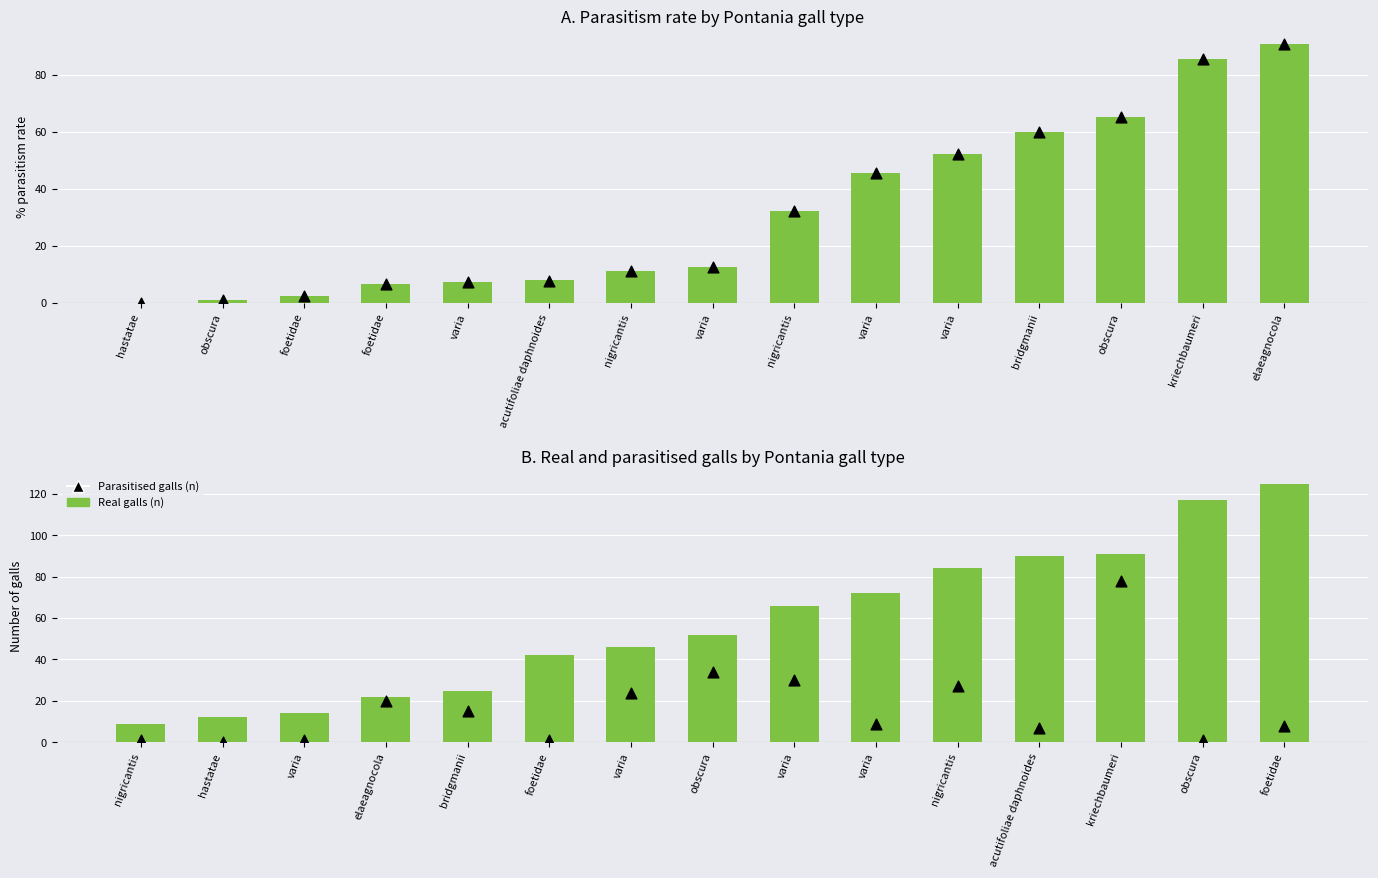

Which series reaches the maximum Y coordinate?

Real galls (n)